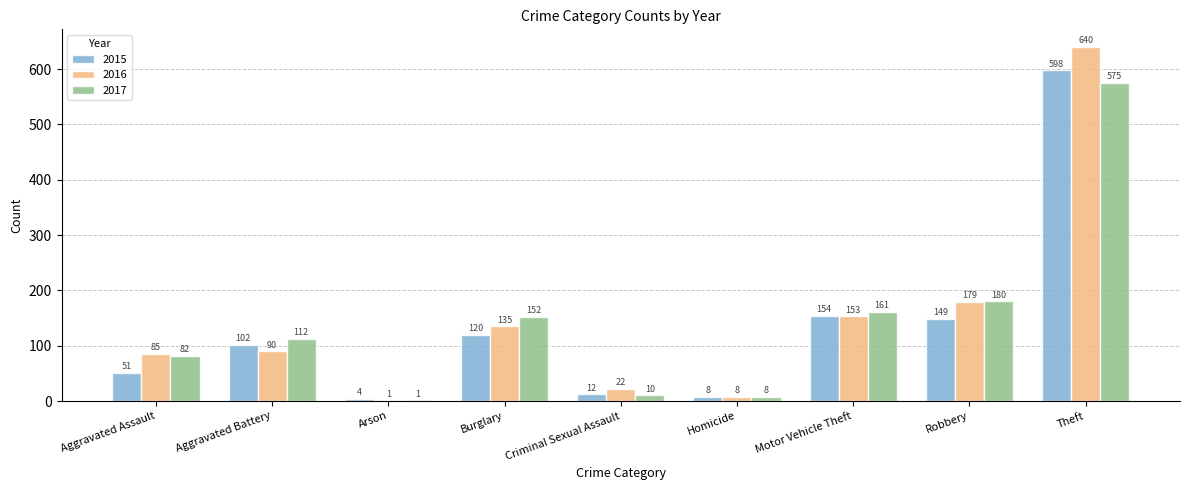

What is the sum of the 2017 values at Motor Vehicle Theft and Arson?

162